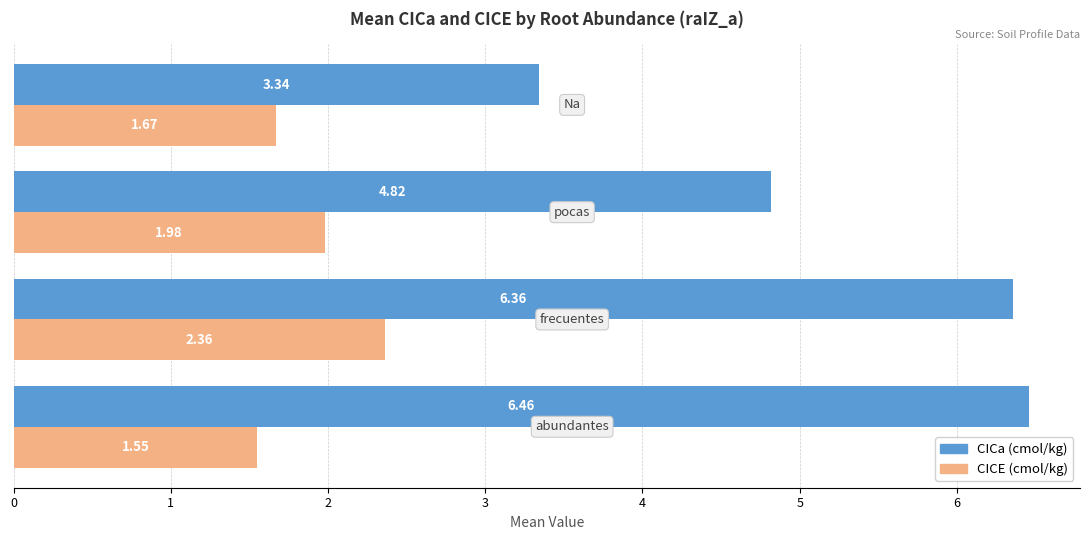

What is the difference between the second highest and second lowest values in the CICa (cmol/kg) series?

1.5